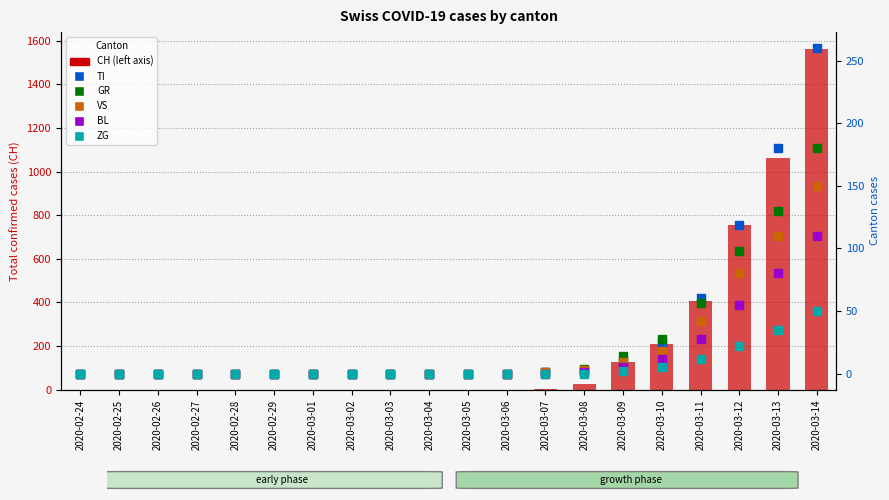

How many values in the CH series exceed 0?

8